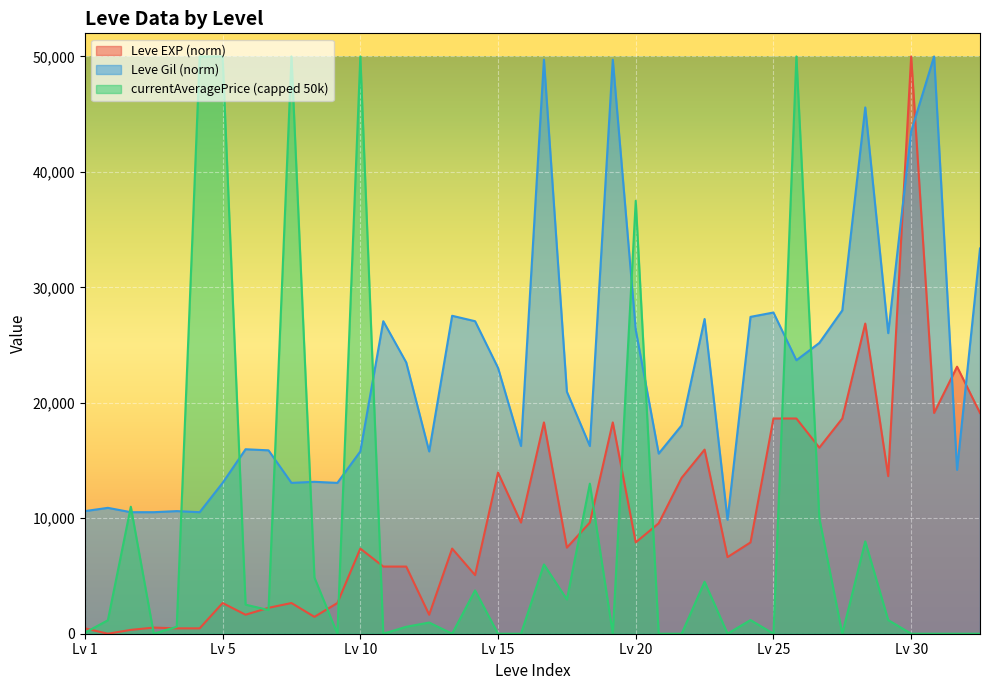

Reading right to left, what are all the values shown in this chart?

Leve EXP: 19120.0	23128.6	19120.0	50000.0	13649.8	26864.0	18640.2	16115.5	18640.2	18640.2	7906.4	6636.6	15945.7	13502.1	9567.4	7906.4	18300.6	9626.5	7456.1	18300.6	9626.5	13959.8	5079.0	7374.9	1646.2	5817.2	5817.2	7374.9	2657.6	1461.7	2657.6	2244.2	1646.2	2657.6	465.1	465.1	531.5	332.2	0.7	465.1
Leve Gil: 33364.7	14191.7	50000.0	43515.0	26033.8	45582.7	28007.5	25188.0	23684.2	27819.5	27443.6	9868.4	27255.6	18045.1	15601.5	26315.8	49718.0	16259.4	20958.6	49718.0	16259.4	23026.3	27067.7	27537.6	15789.5	23496.2	27067.7	15789.5	13063.9	13157.9	13063.9	15883.5	15977.4	13063.9	10526.3	10620.3	10526.3	10526.3	10902.3	10620.3